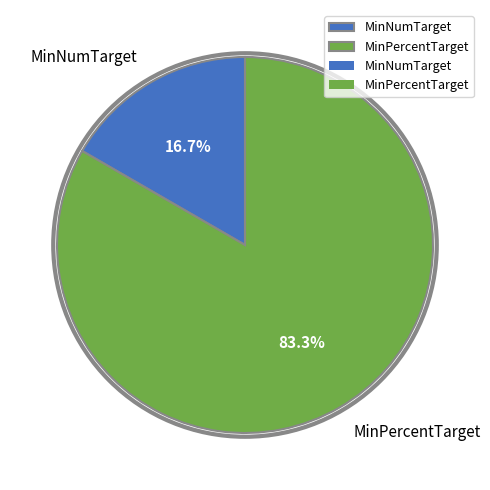

Is it true that MinPercentTarget is 91% of the pie?

False